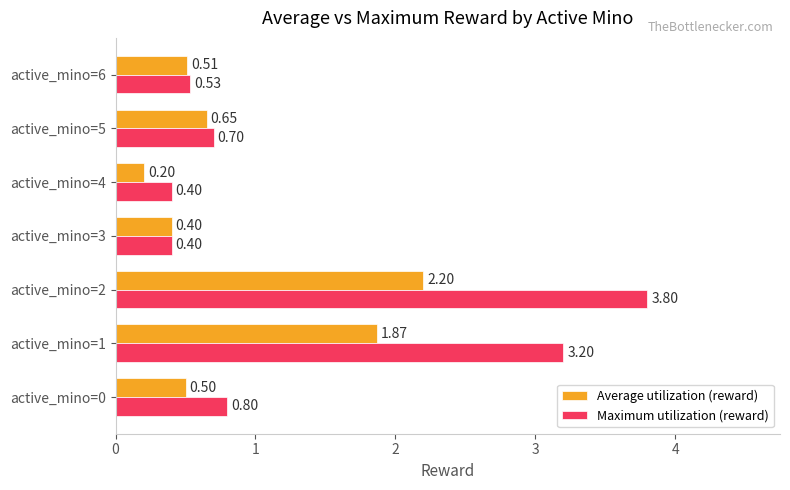

Which series has the widest spread of values?

Maximum utilization (reward)